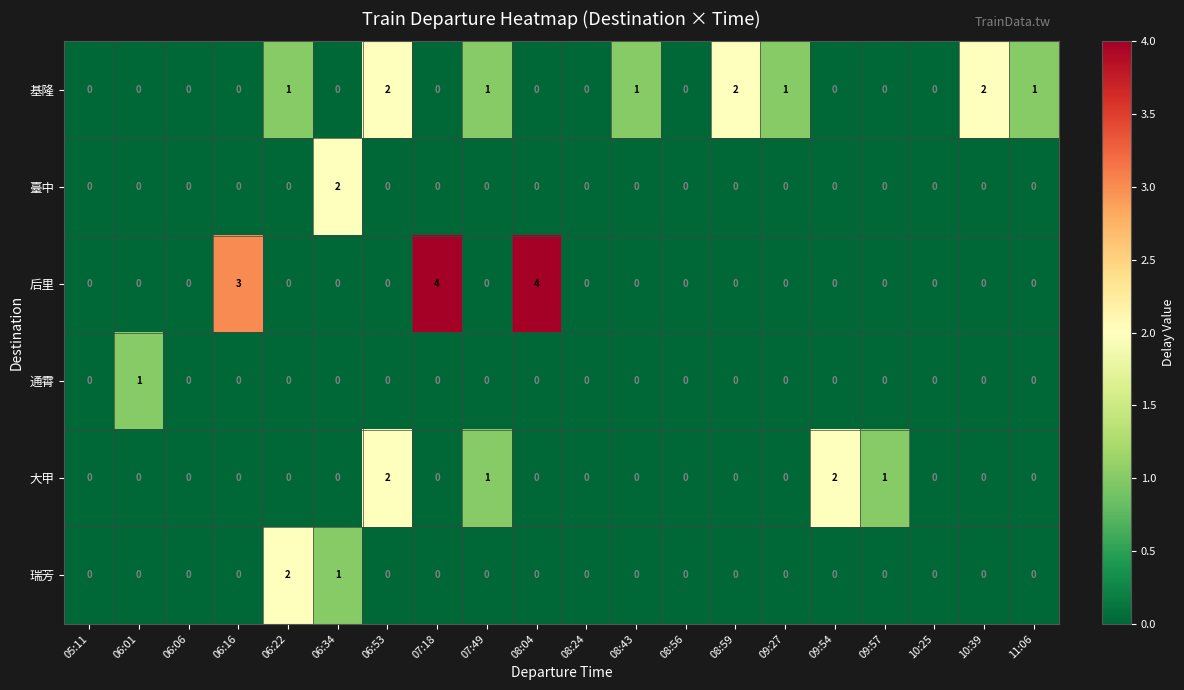

What is the maximum value shown in the chart?

4